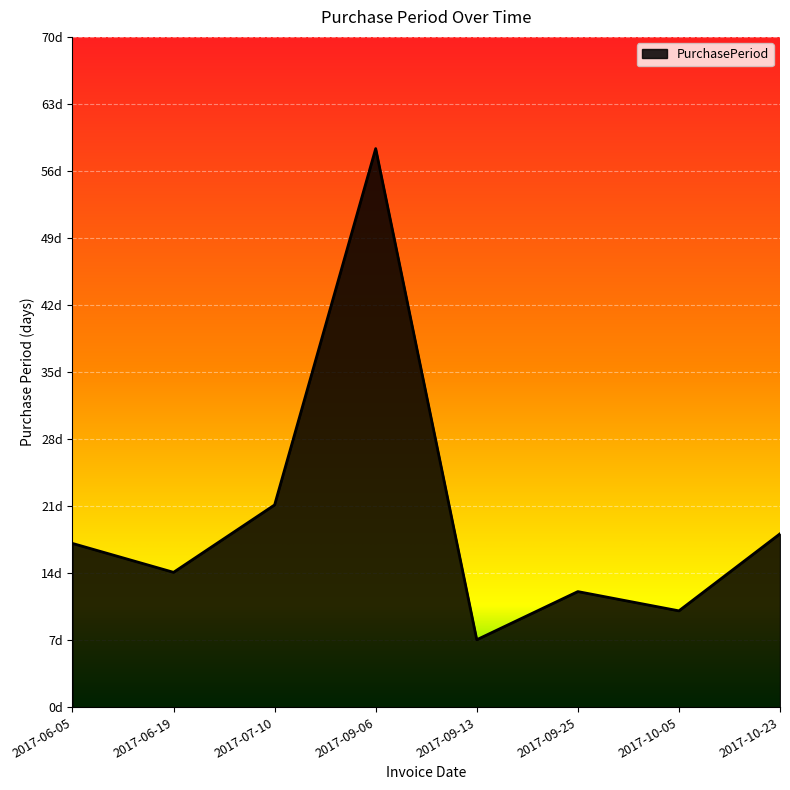

What is the greatest value displayed?

58